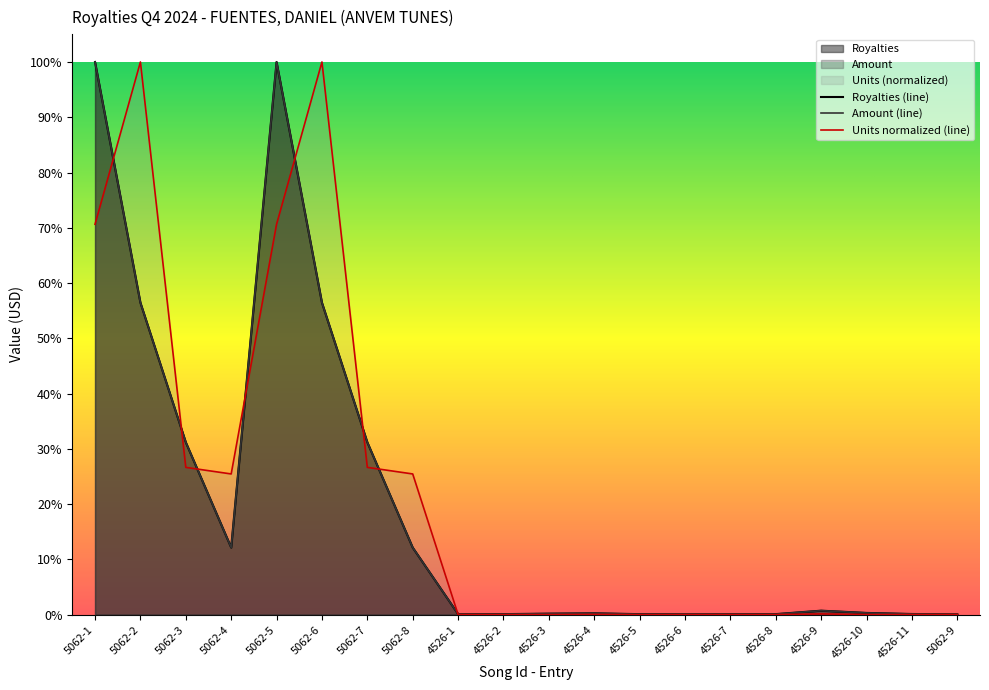

True or false: Units has a value of 0.0 at 4526-5.

True